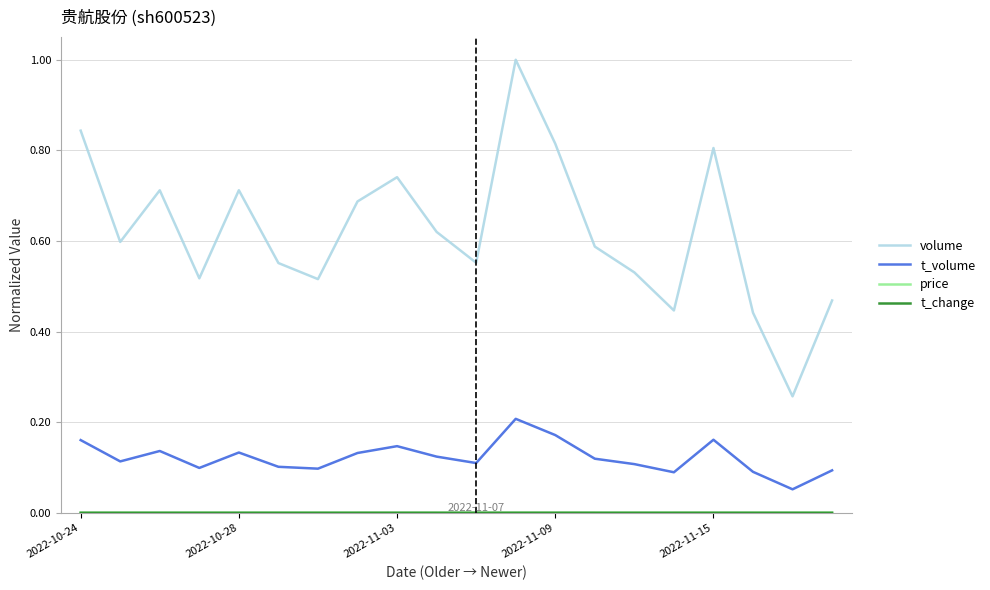

In volume, how many points are higher than both neighbors (excluding endpoints)?

5